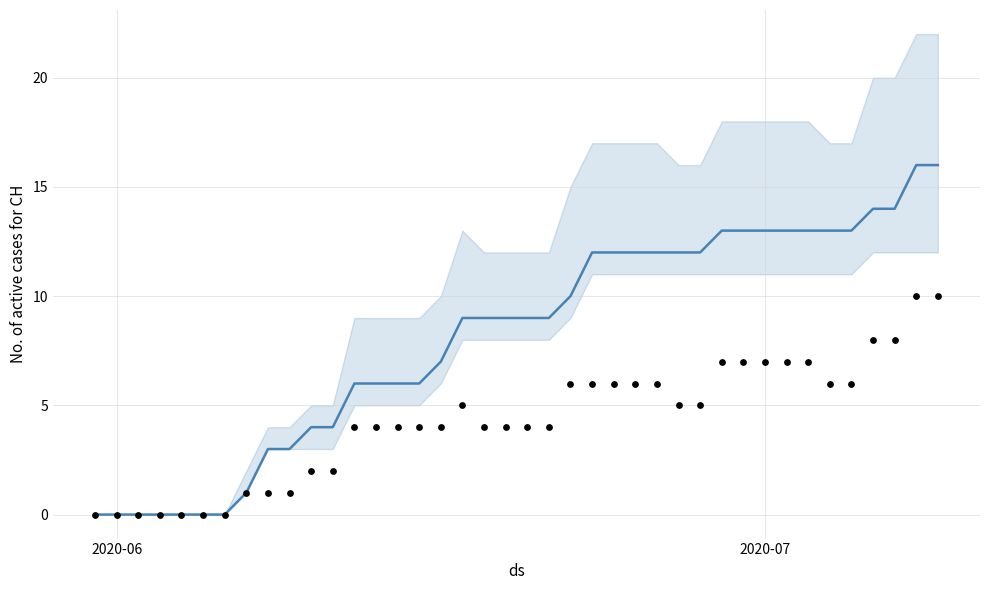

Which series has the largest total across all categories?

CH